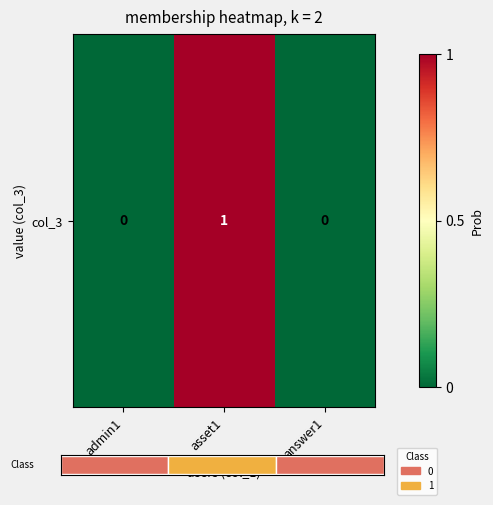

What is the difference between the maximum and minimum values?

1